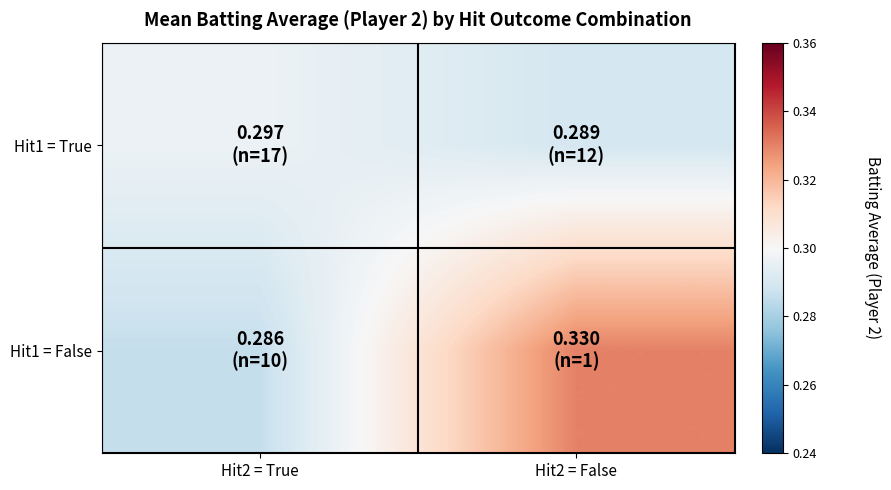

Which series has the largest range (max minus min)?

Hit1 = False